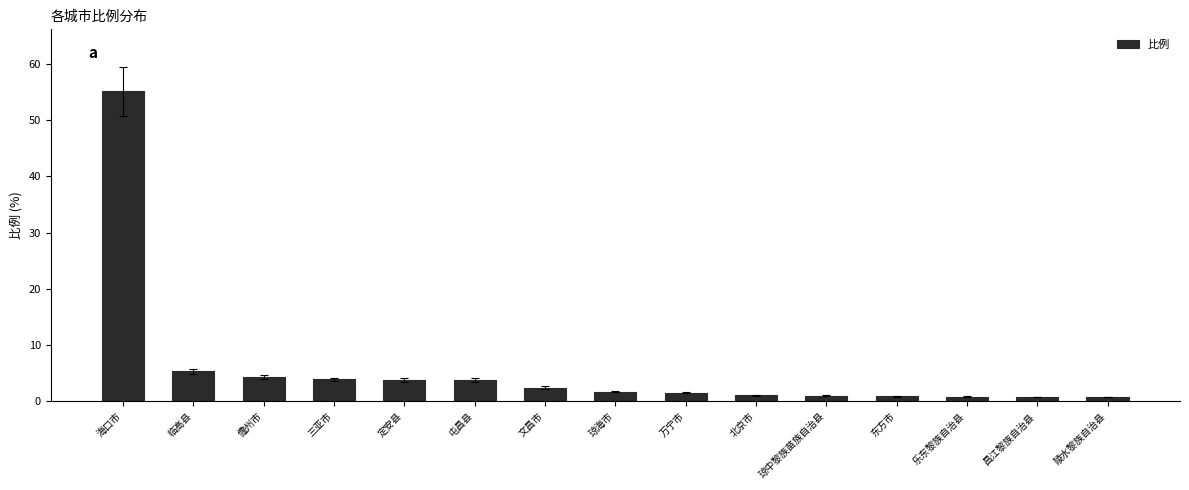

What is the average value?

5.8